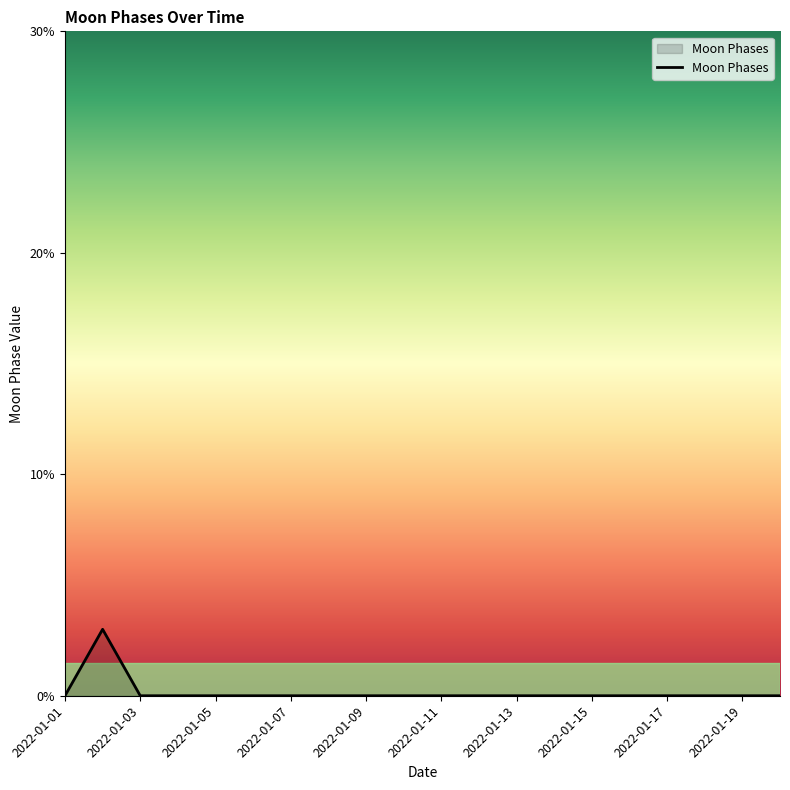

How many lines are shown in the chart?

1